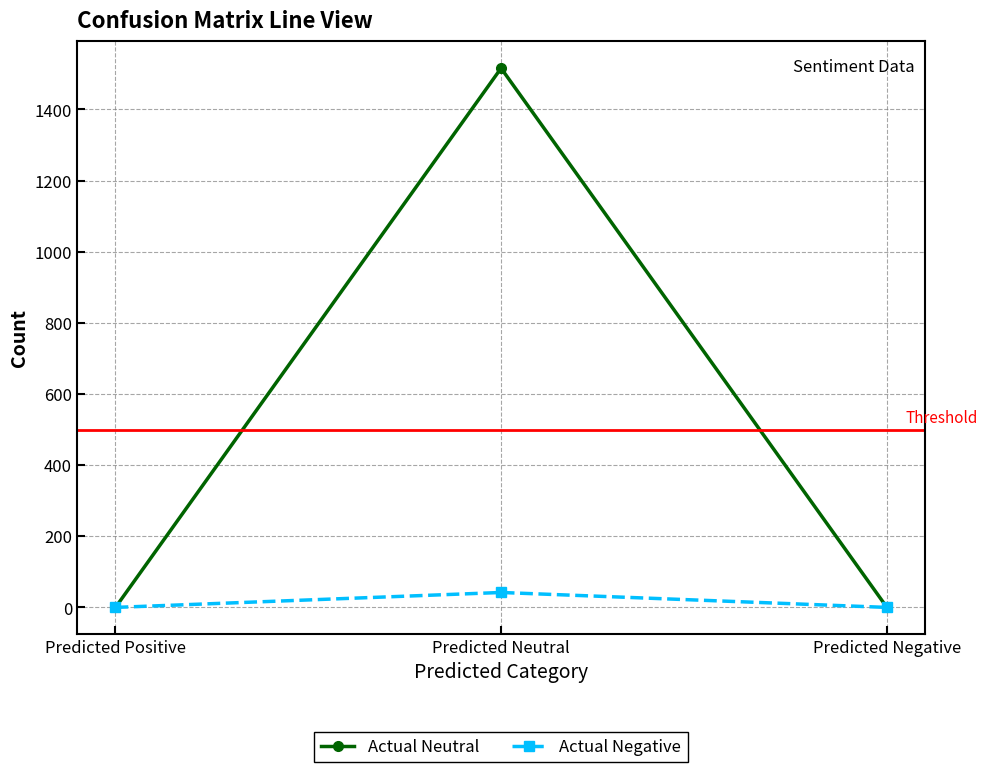

What is the difference between the Actual Neutral values at Predicted Neutral and Predicted Negative?

1515